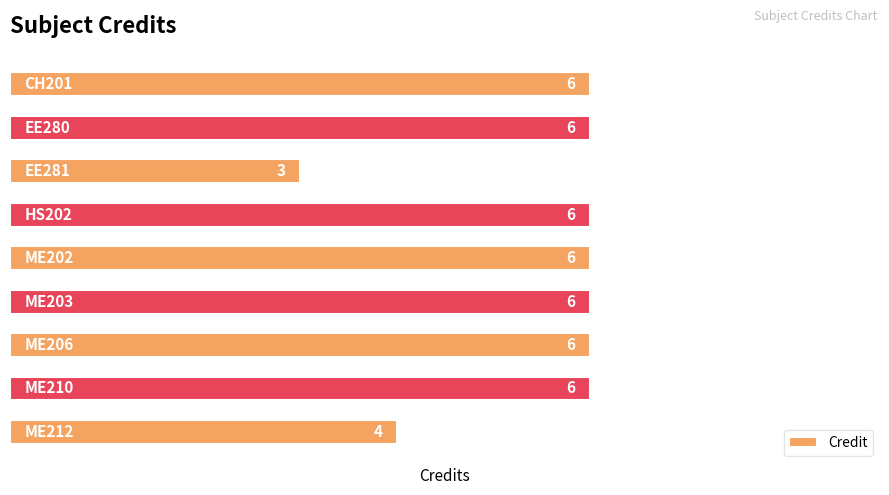

What is the value of the 3rd bar from the top?

3